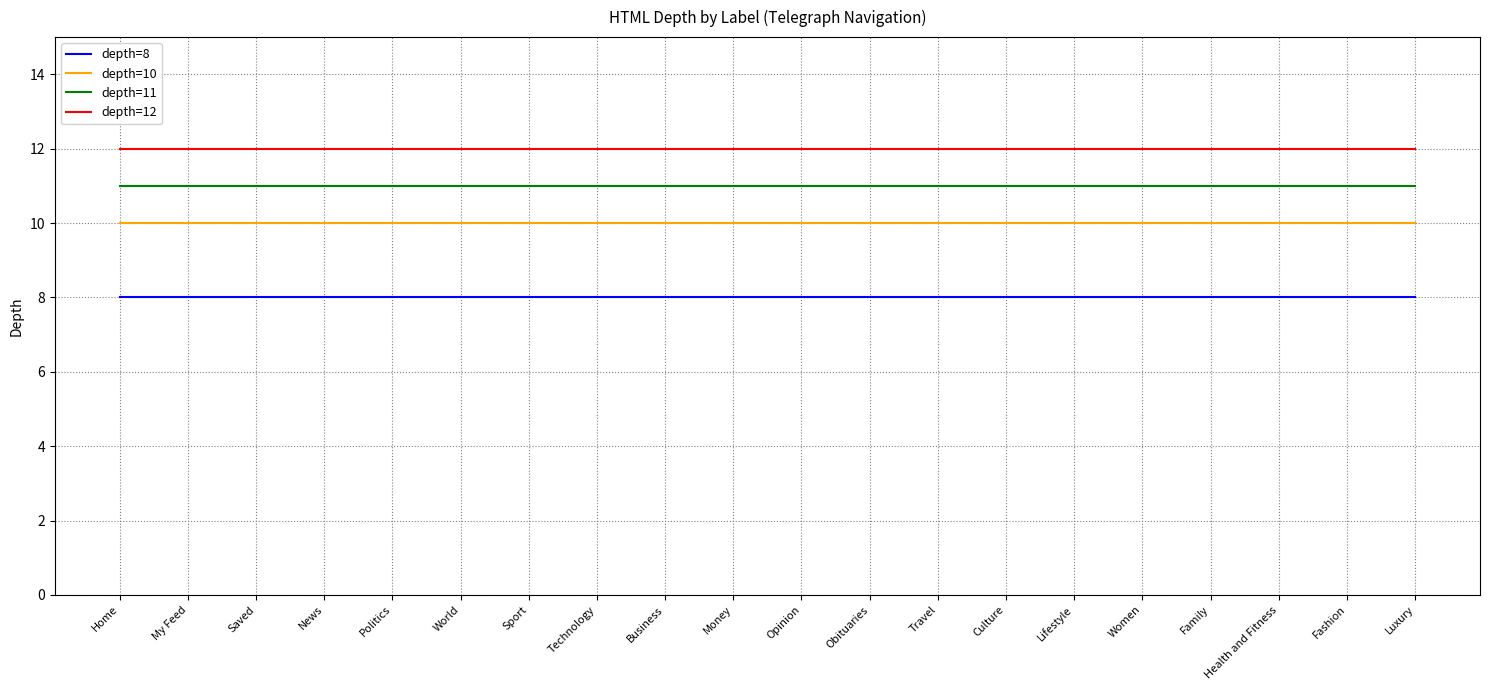

What position from the right is Saved?

18